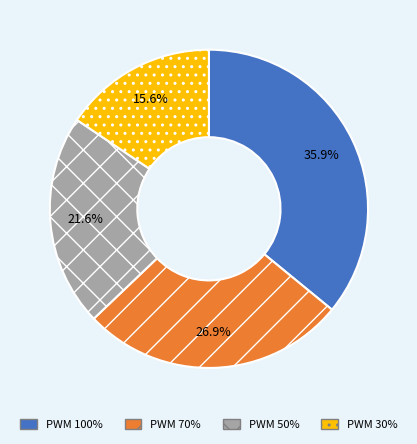

Is there a majority slice in this chart?

No